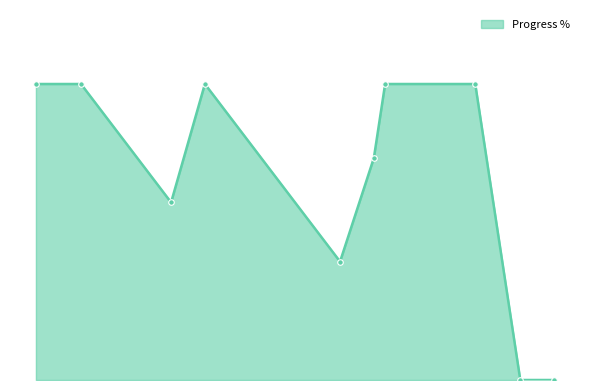

What is the difference between the maximum and minimum values?

100